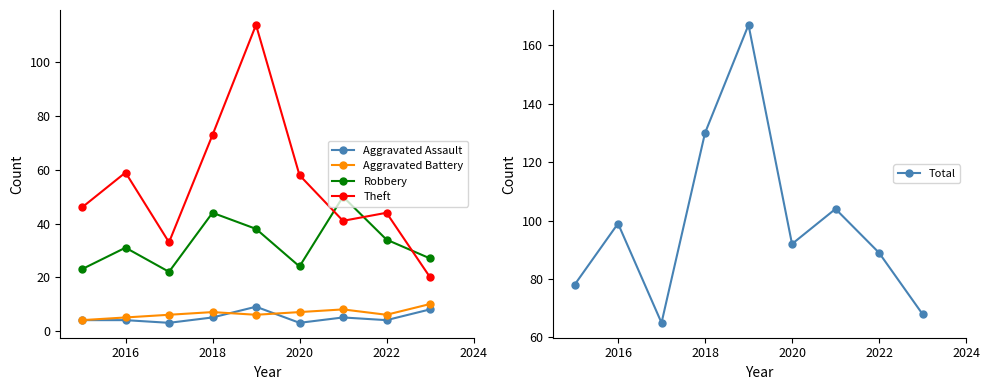

True or false: Total and Aggravated Battery cross at least once.

False